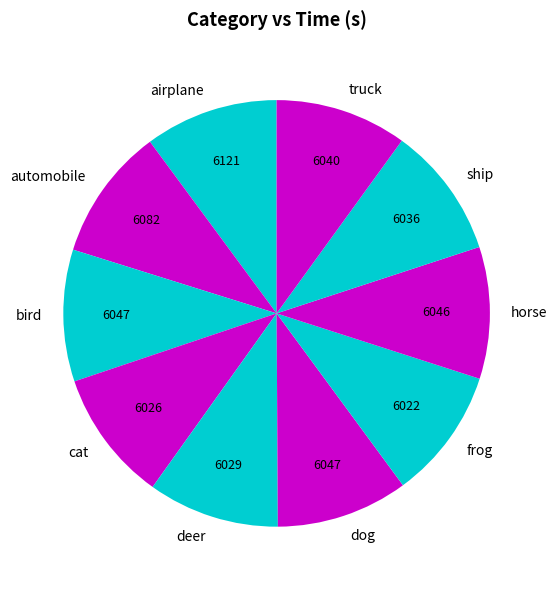

Does any single category account for the majority?

No